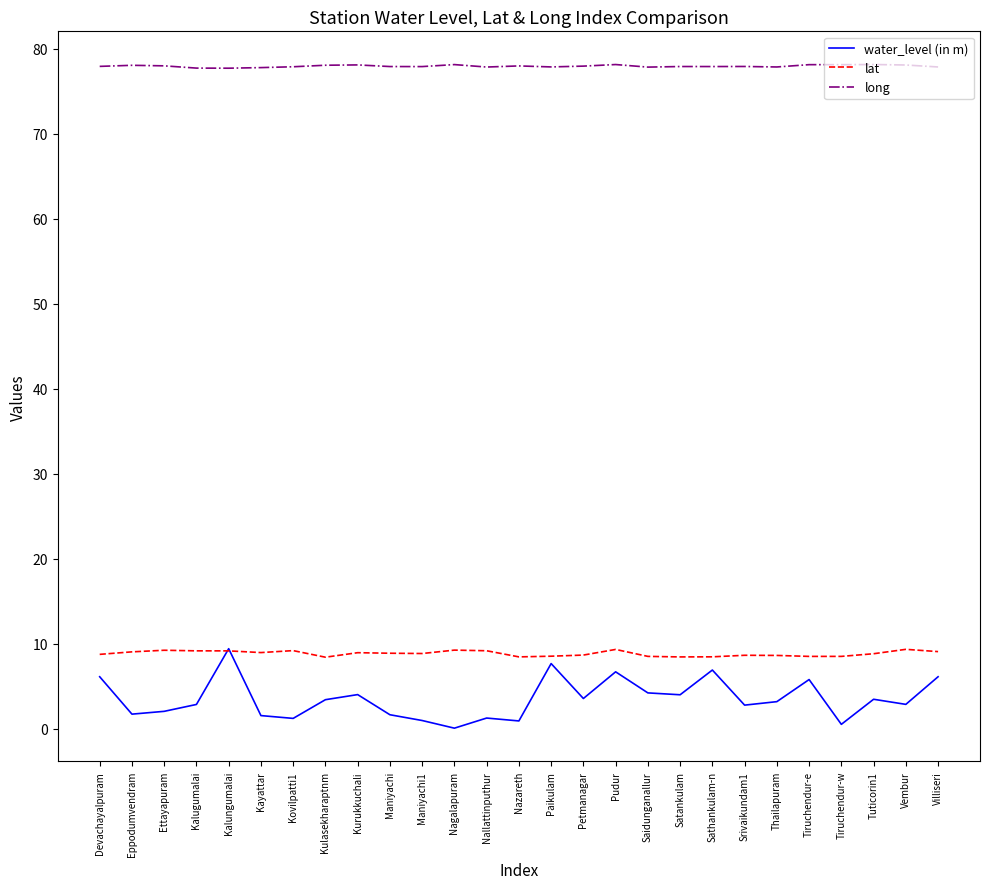

What is the lowest value of the long series?

77.7